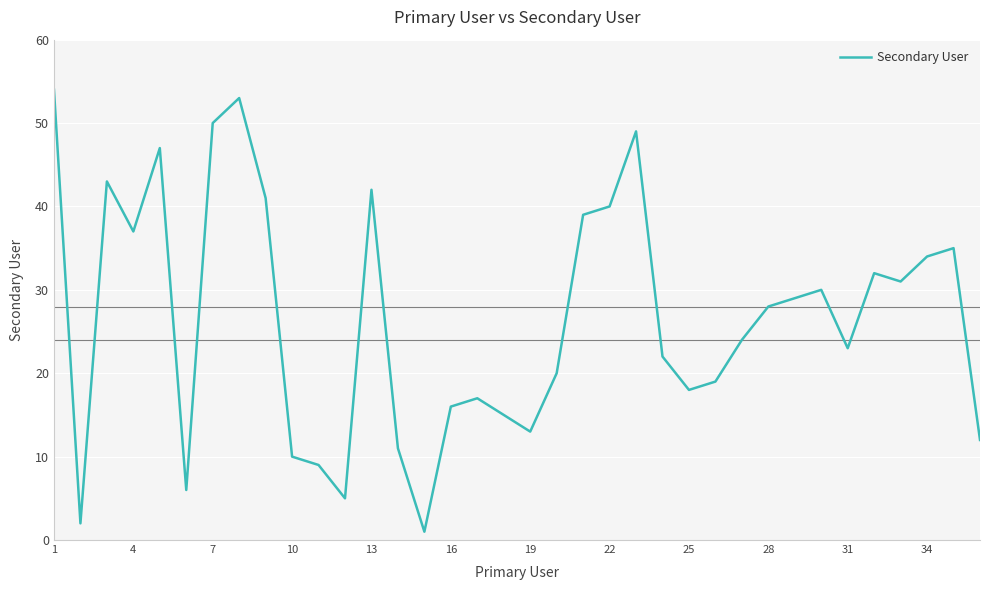

What is the difference between the maximum and second lowest values?

52